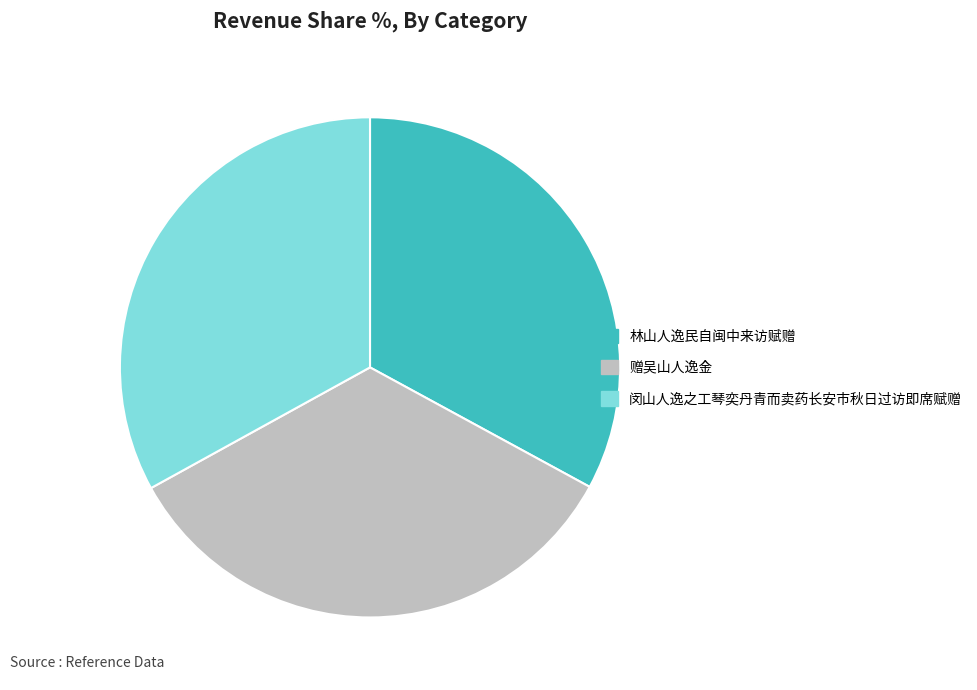

Which has a higher value, 赠吴山人逸金 or 闵山人逸之工琴奕丹青而卖药长安市秋日过访即席赋赠?

赠吴山人逸金